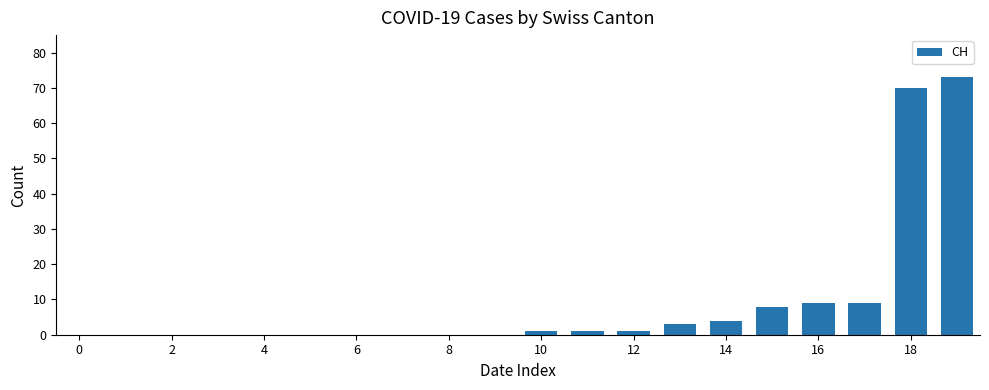

What is the greatest value displayed?

73